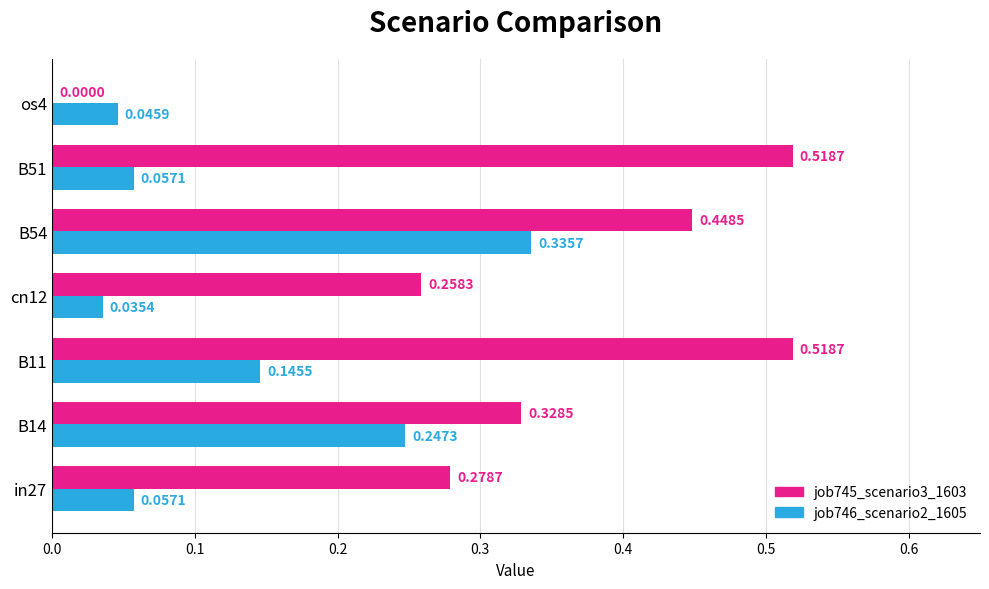

Between in27 and B51, which series saw the biggest shift?

job745_scenario3_1603